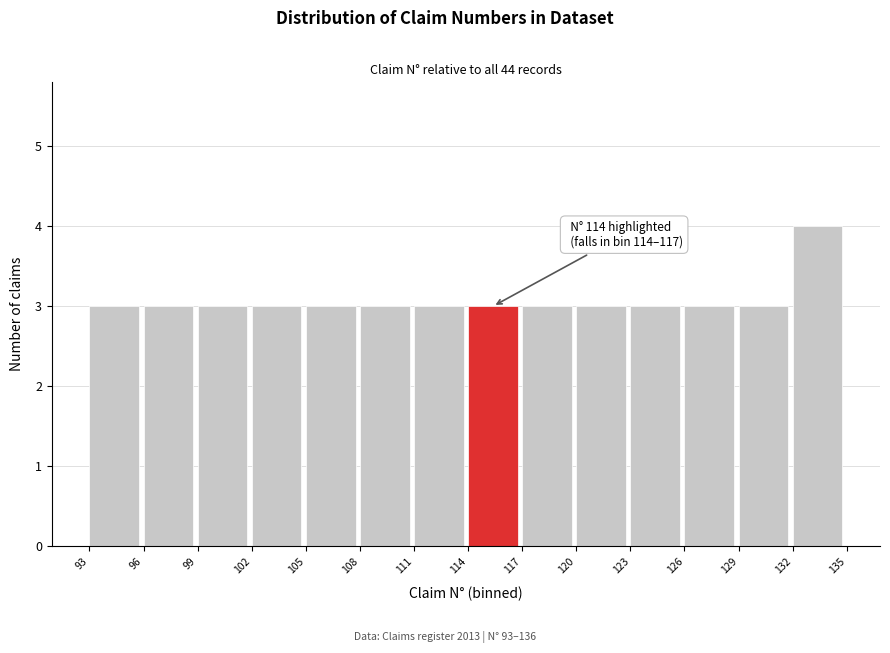

Over which range of the x-axis is the bar tallest?

132 to 135